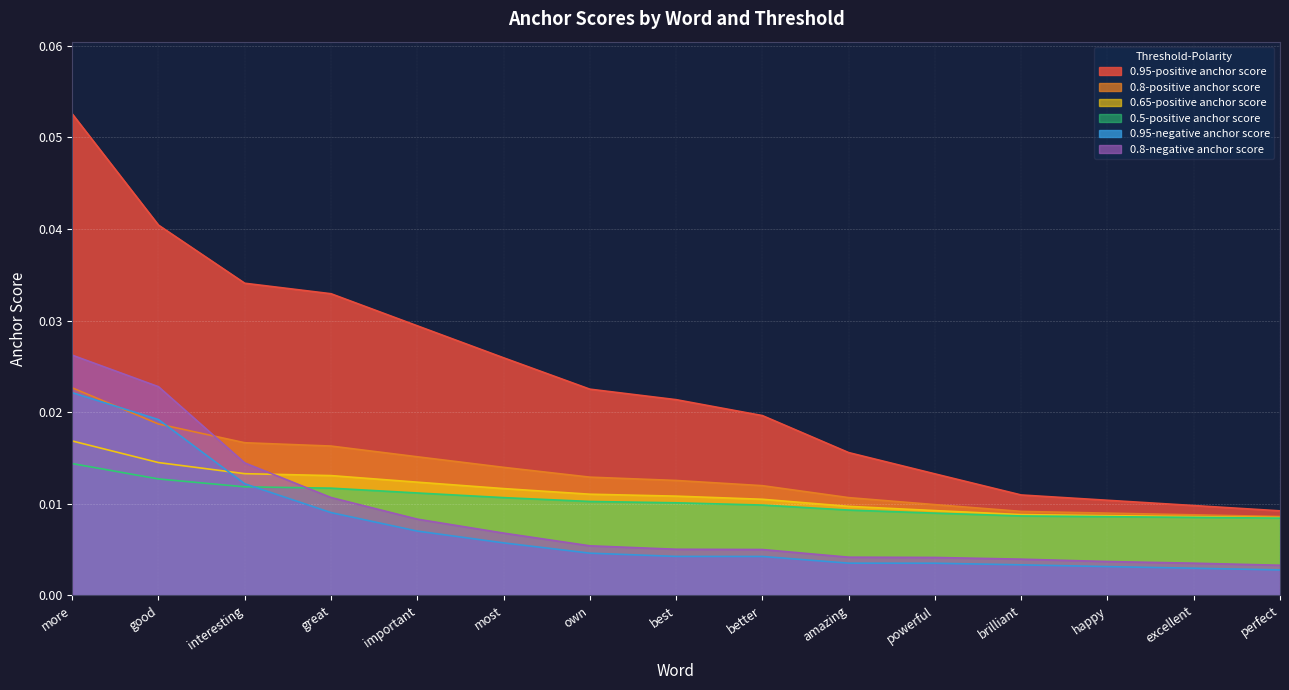

Rank the series at most from lowest to highest value.

0.95-negative anchor score, 0.8-negative anchor score, 0.5-positive anchor score, 0.65-positive anchor score, 0.8-positive anchor score, 0.95-positive anchor score